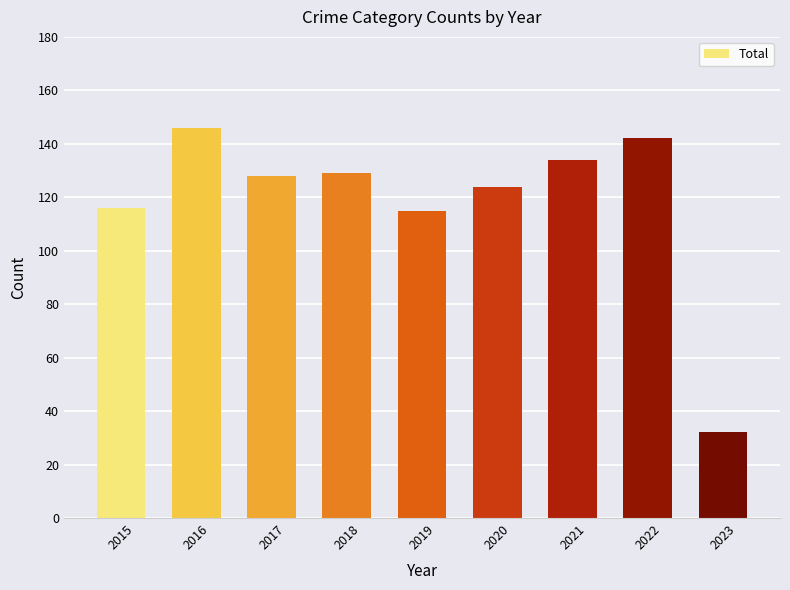

Count the number of data series in this chart.

1